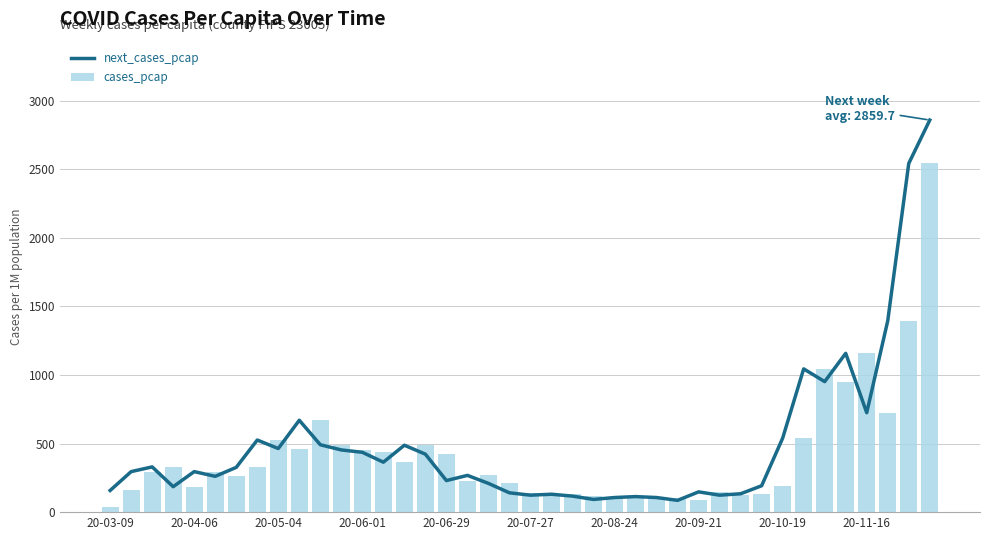

What is the difference between the second highest and minimum values in the next_cases_pcap series?

2457.5